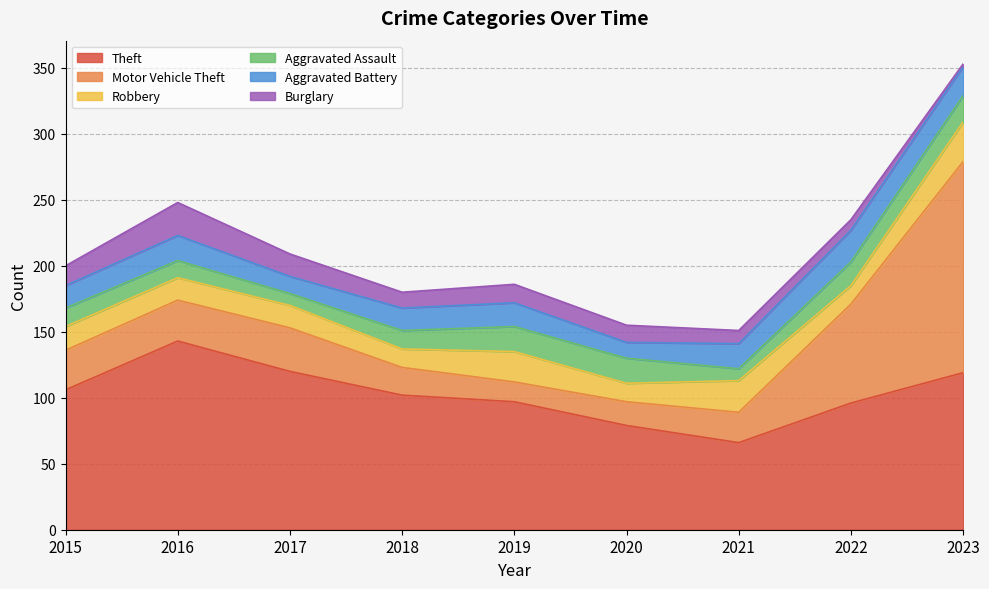

True or false: Burglary and Theft cross at least once.

False